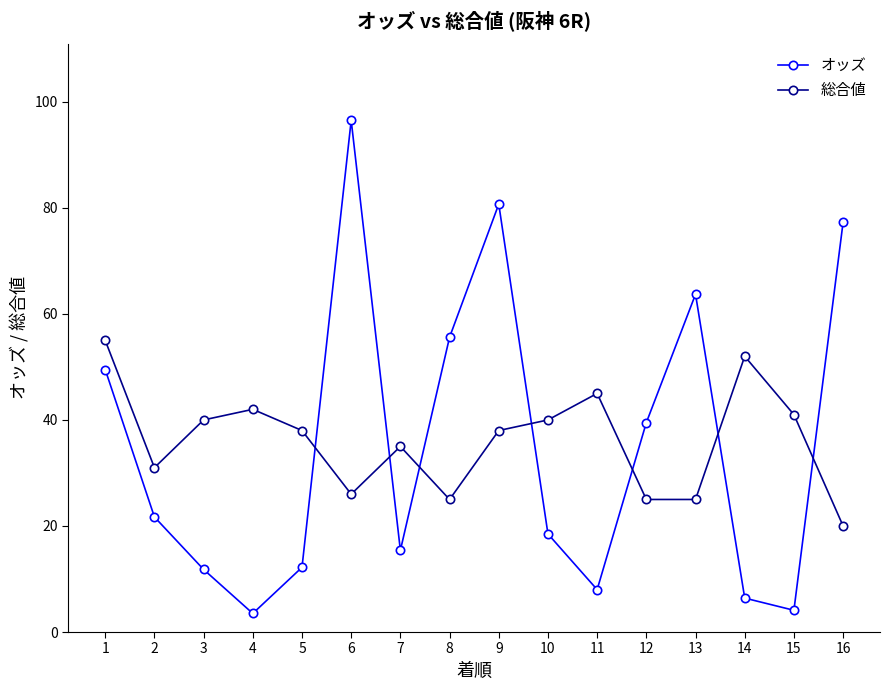

Which series changed the most between 1 and 4?

オッズ